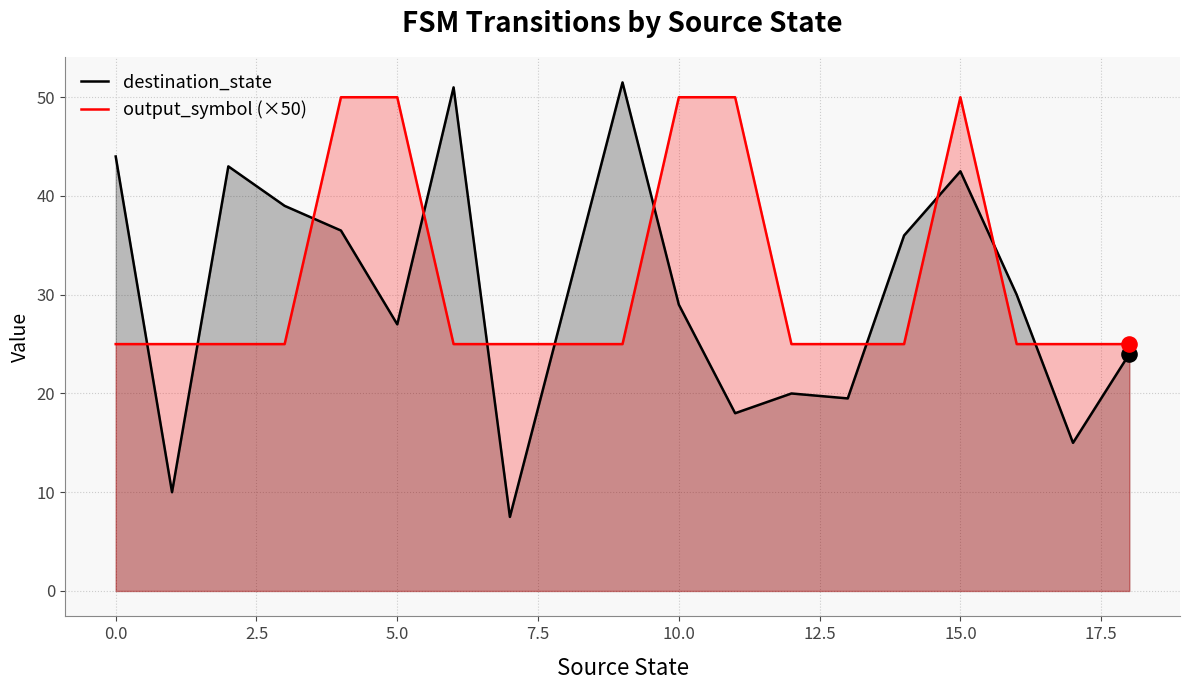

Which series contains the lowest Y value?

destination_state